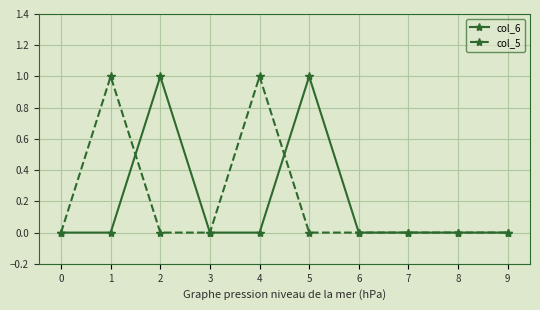

What is the value of the col_6 point at the 6th from the left?

1